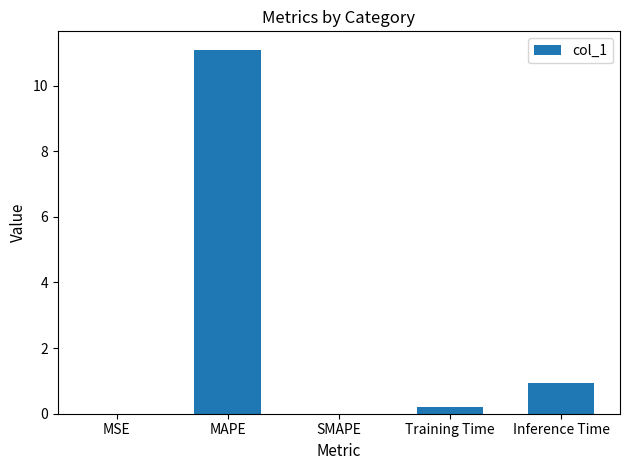

What is the approximate value at MAPE?

11.1